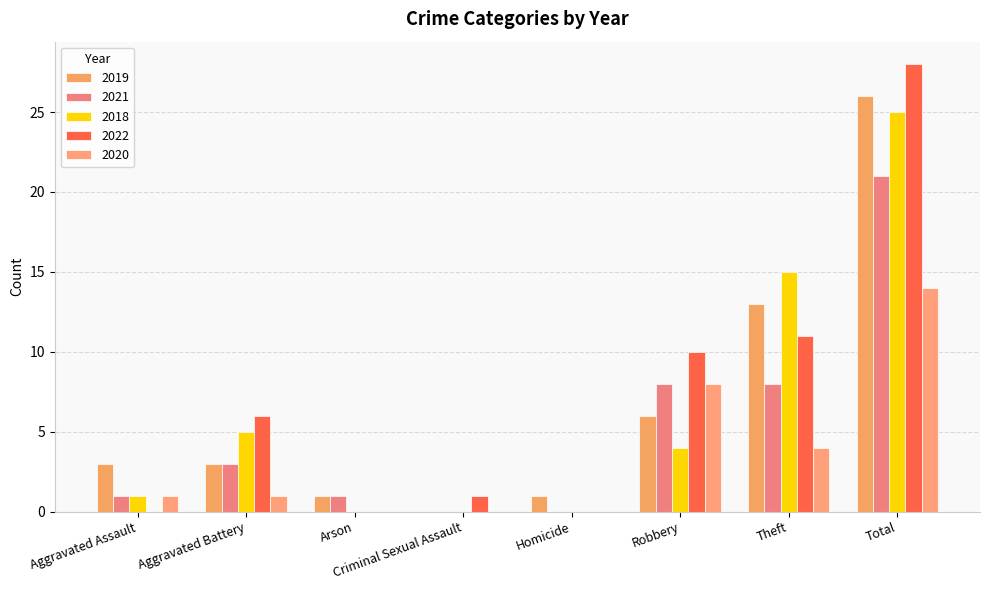

Count the number of data series in this chart.

5